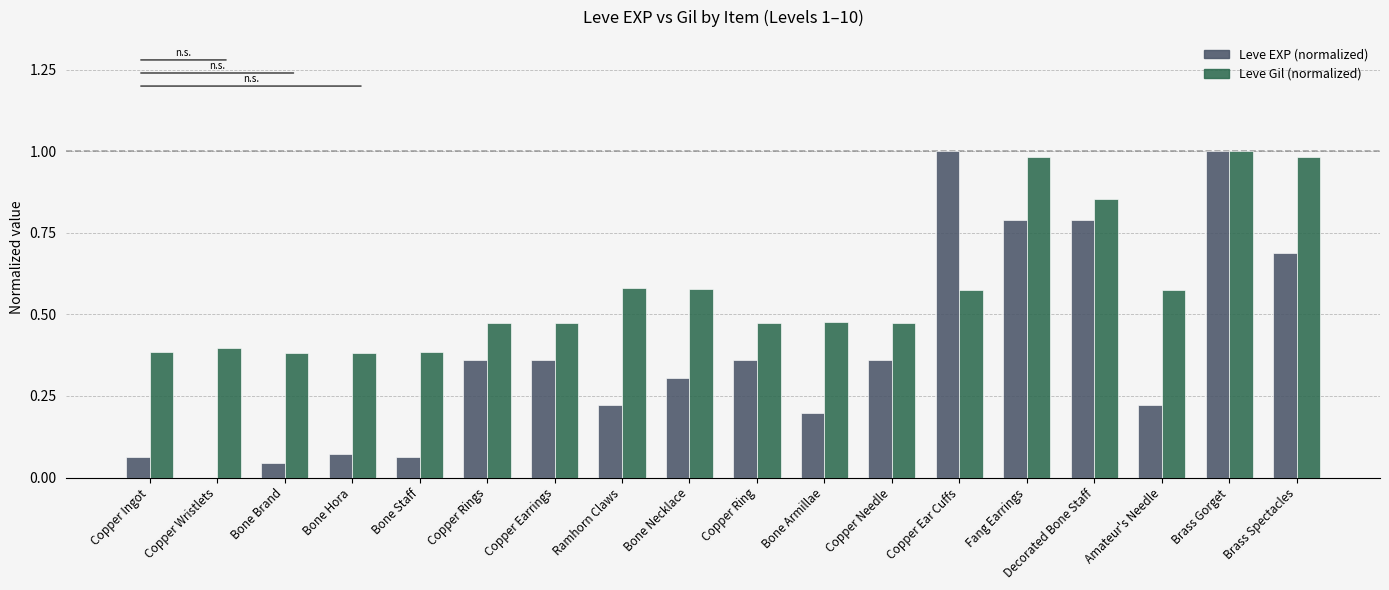

What is the total value across all series at Brass Gorget?

2.0